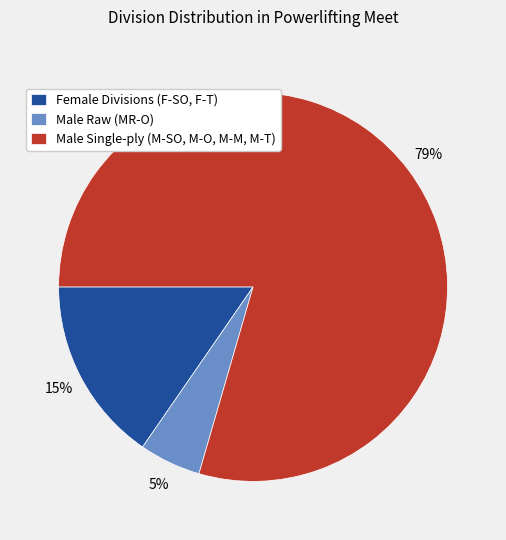

Is there any slice that represents more than half of the pie?

Yes